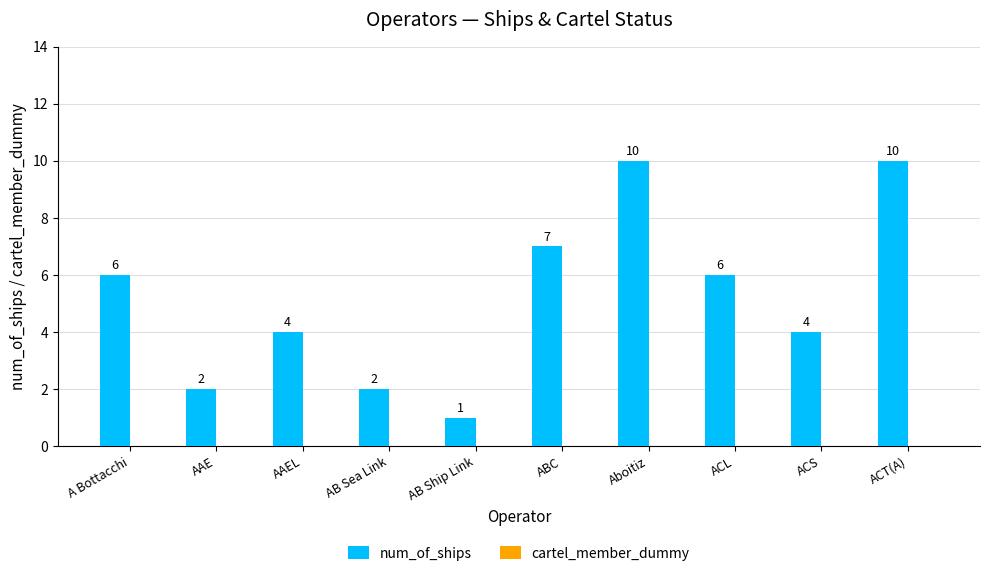

What position from the left is ACL?

8